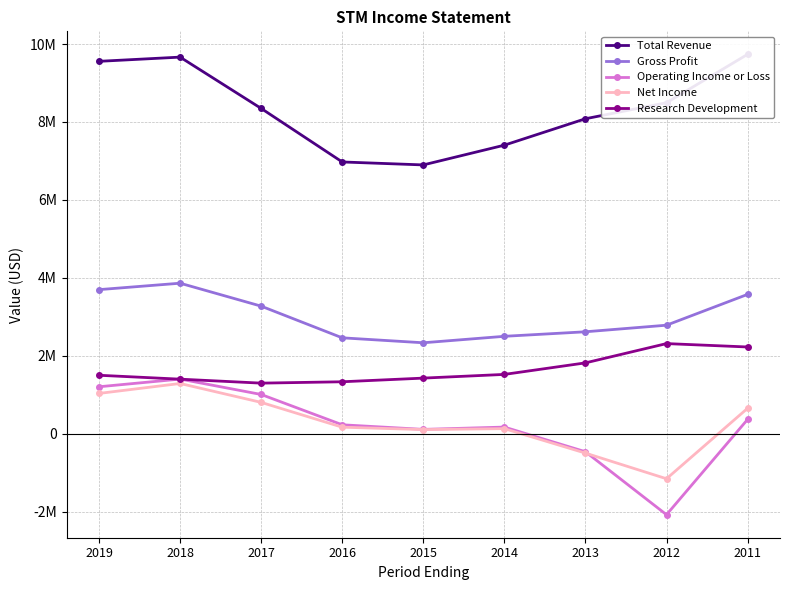

Which series changed the most between 2017 and 2011?

Total Revenue